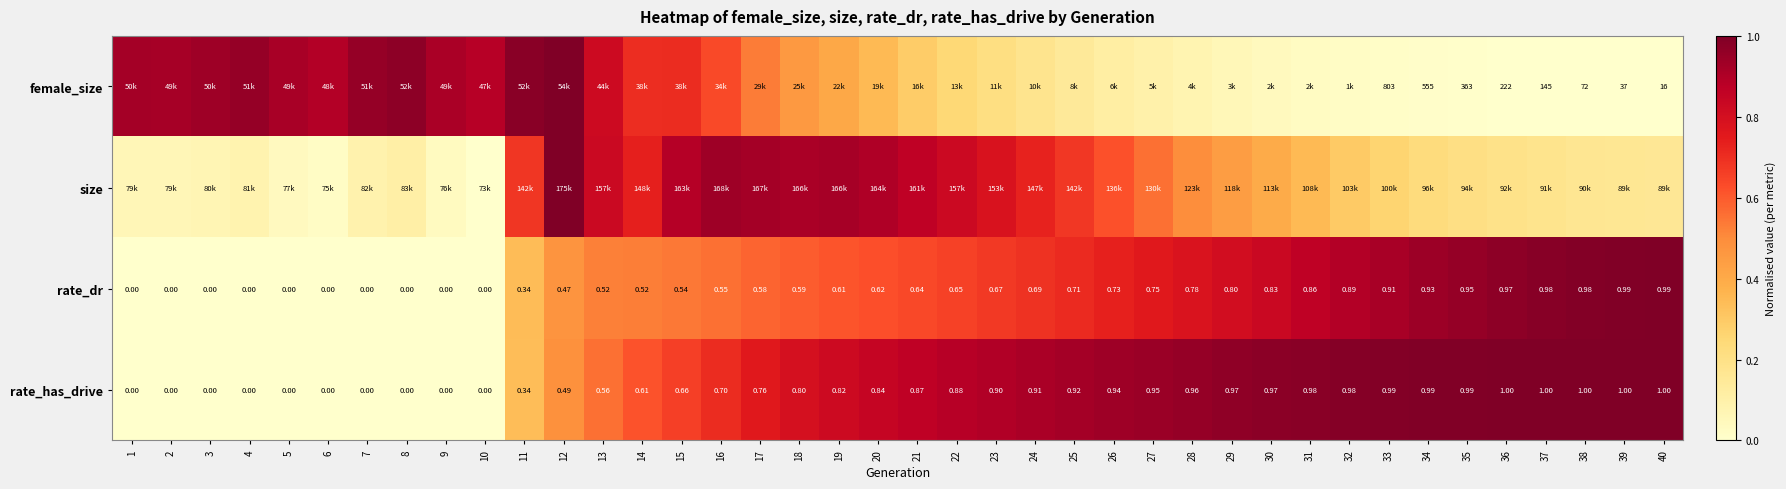

What is the total value across all series at 5?

1.0